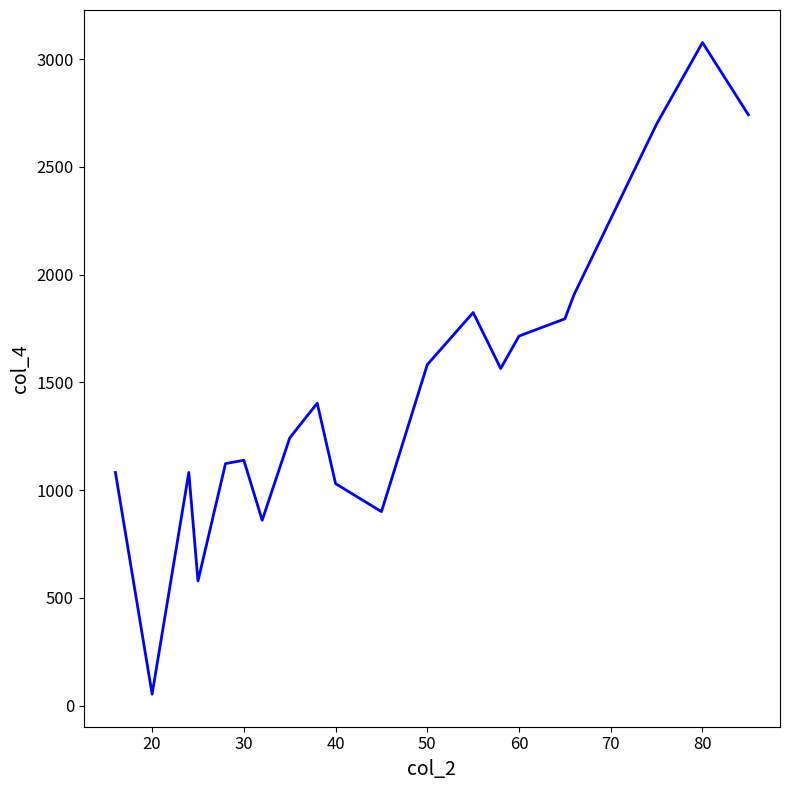

What is the greatest value displayed?

3077.0